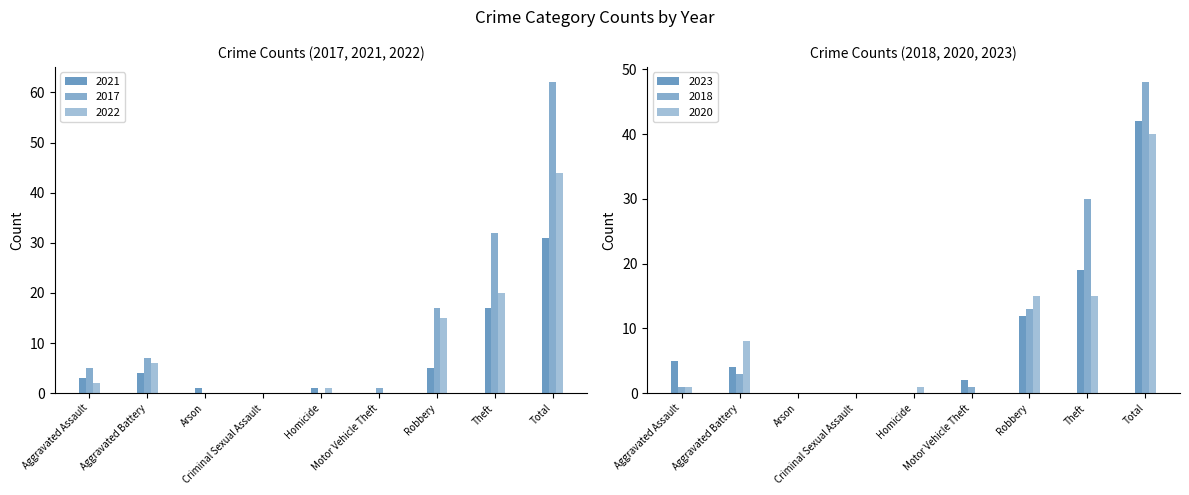

What is the total value across all series at Aggravated Assault?

17